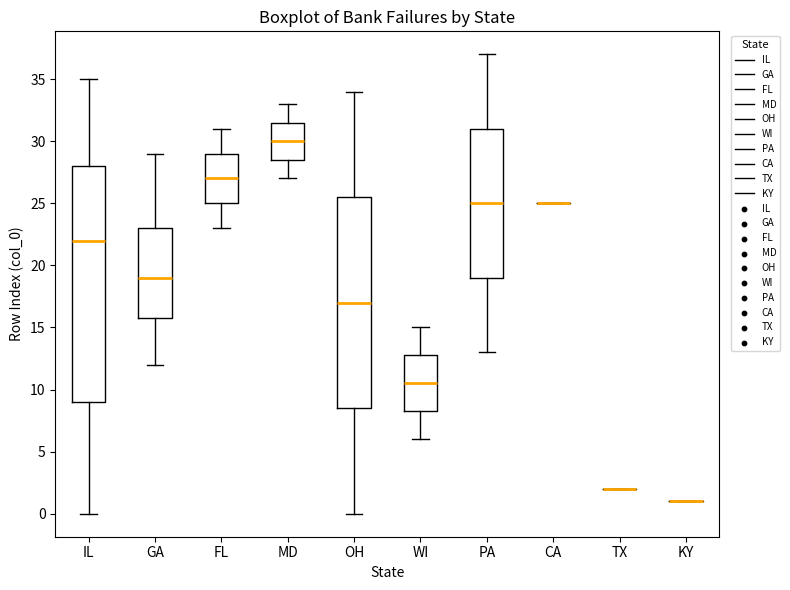

Reading left to right, transcribe this box plot: for each box, give where its median line is, the range the box spans, and where its two whiskers end, as read against the y-axis. The values are not printed on the chart, so give them approximately, as read against the axis.

IL: median 22.0, box 9.0 to 28.0, whiskers 0.0 to 35.0
GA: median 19.0, box 16.0 to 23.0, whiskers 12.0 to 29.0
FL: median 27.0, box 25.0 to 29.0, whiskers 23.0 to 31.0
MD: median 30.0, box 28.5 to 31.5, whiskers 27.0 to 33.0
OH: median 17.0, box 8.5 to 25.5, whiskers 0.0 to 34.0
WI: median 10.5, box 8.5 to 13.0, whiskers 6.0 to 15.0
PA: median 25.0, box 19.0 to 31.0, whiskers 13.0 to 37.0
CA: box collapsed to a line at 25.0, whiskers 25.0 to 25.0
TX: box collapsed to a line at 2.0, whiskers 2.0 to 2.0
KY: box collapsed to a line at 1.0, whiskers 1.0 to 1.0